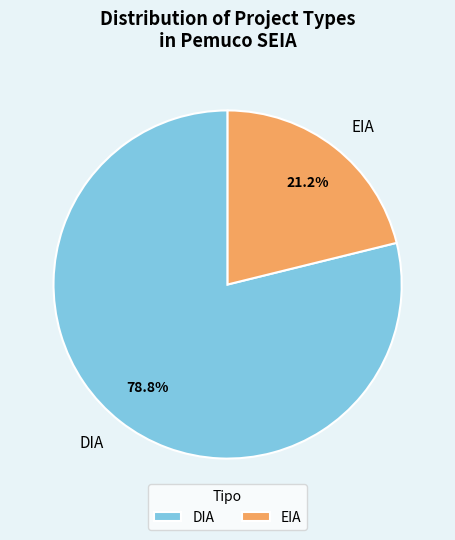

Do EIA and DIA together represent more than half of the pie?

Yes